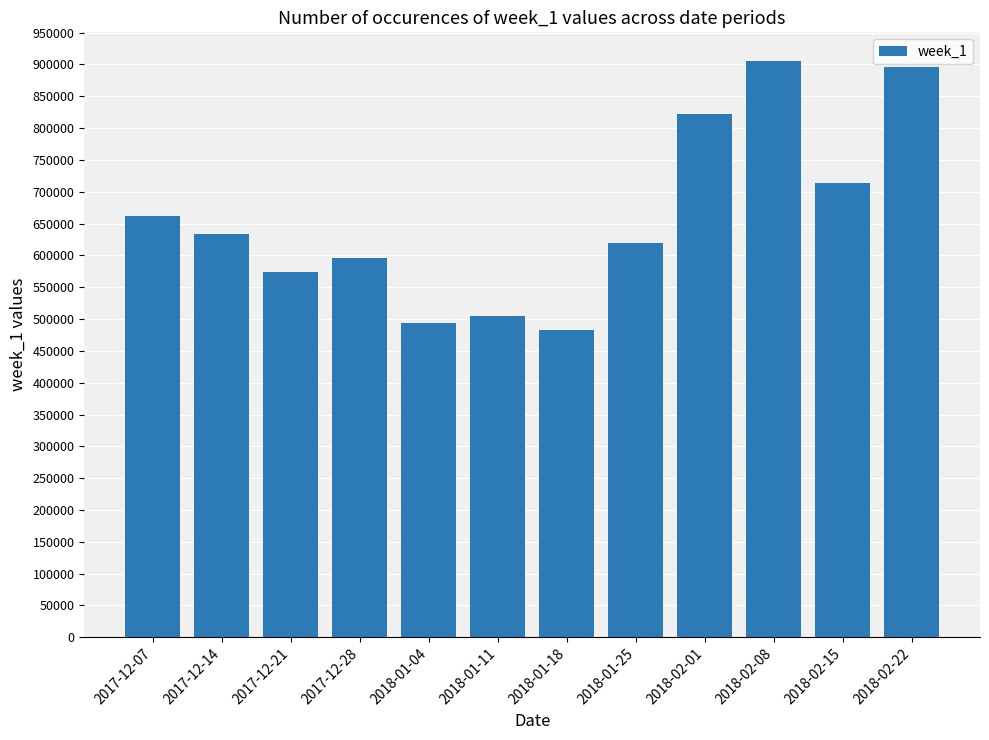

Rank the categories by value from lowest to highest.

2018-01-18, 2018-01-04, 2018-01-11, 2017-12-21, 2017-12-28, 2018-01-25, 2017-12-14, 2017-12-07, 2018-02-15, 2018-02-01, 2018-02-22, 2018-02-08